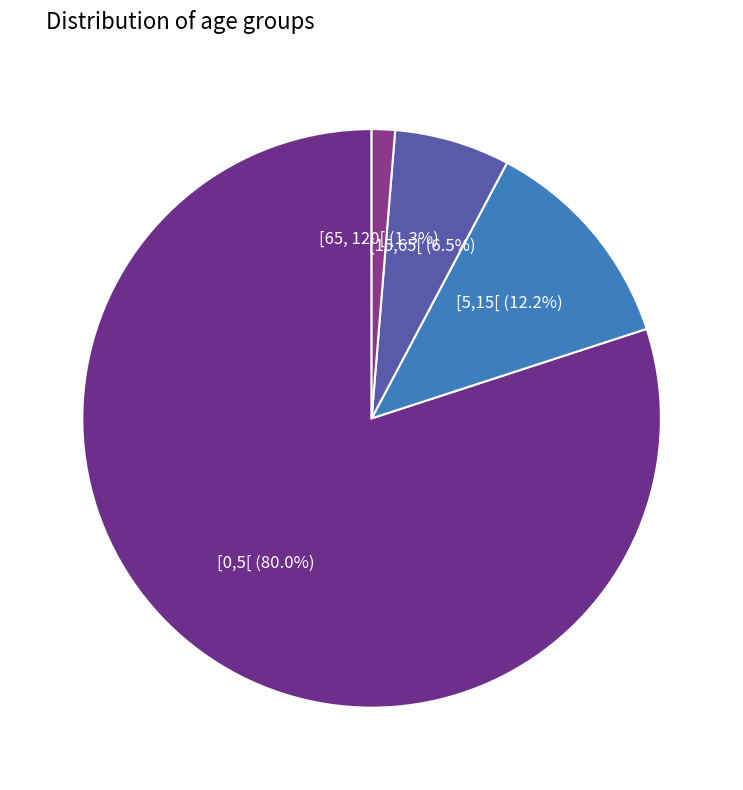

Is it true that [0,5[ is 80% of the pie?

True